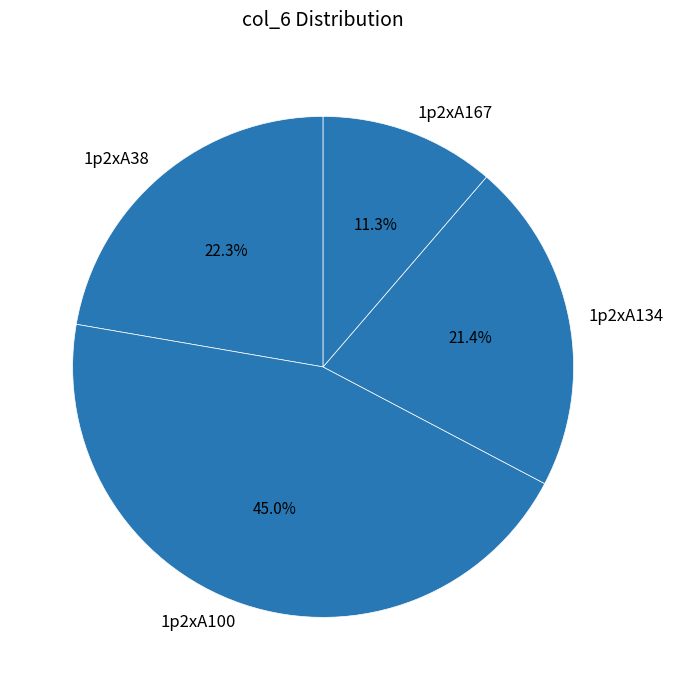

Which category has the biggest portion of the pie?

1p2xA100